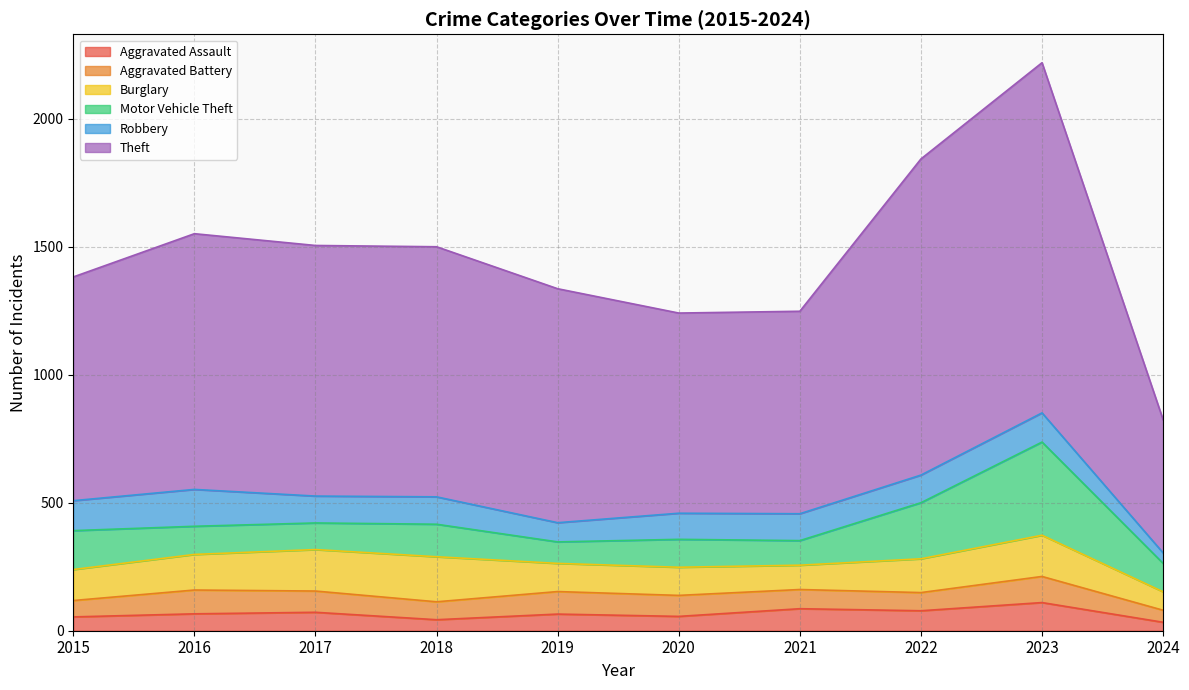

Which category has the highest value in the Theft series?

2023